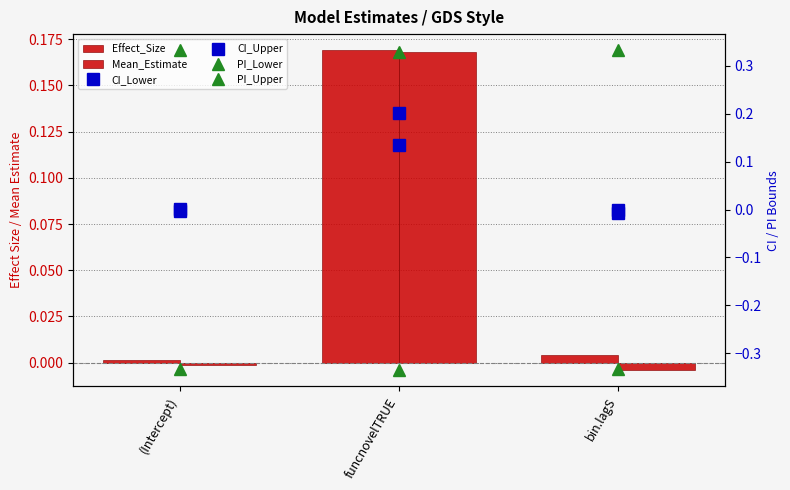

Where does the CI_Upper series first go above 0?

(Intercept)